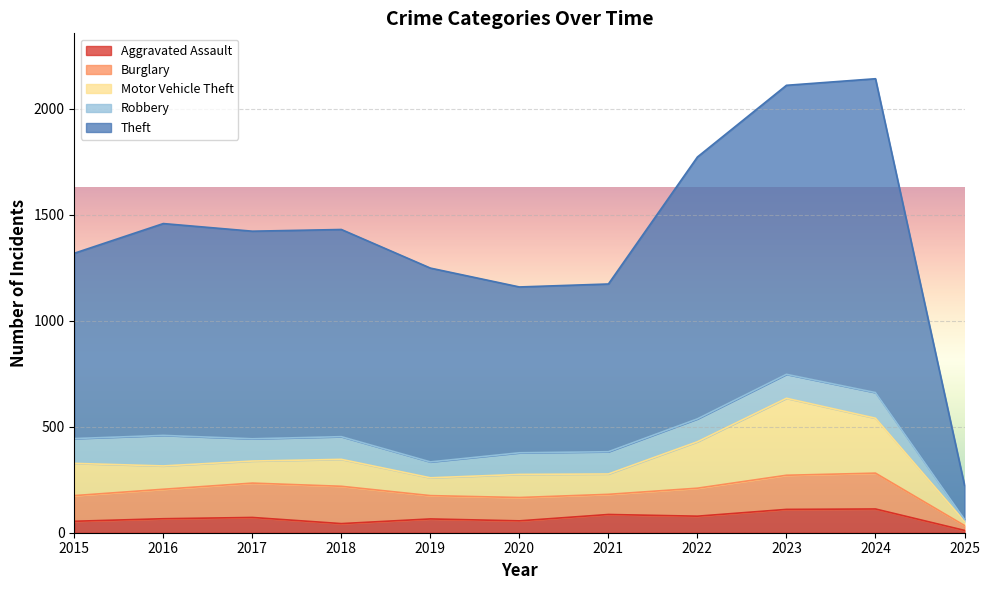

How many lines are shown in the chart?

5